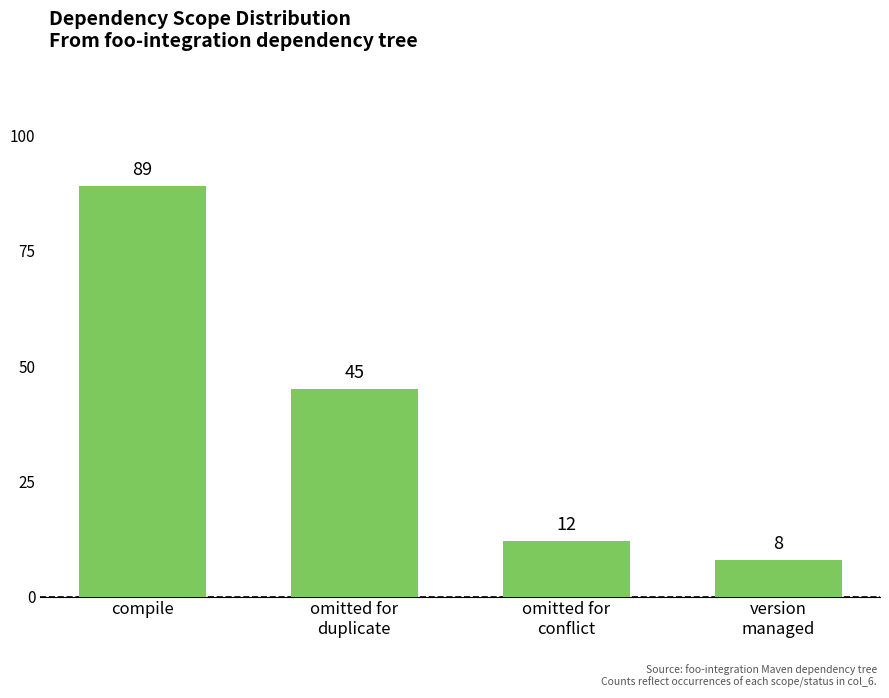

What is the value of the 2nd bar from the left?

45